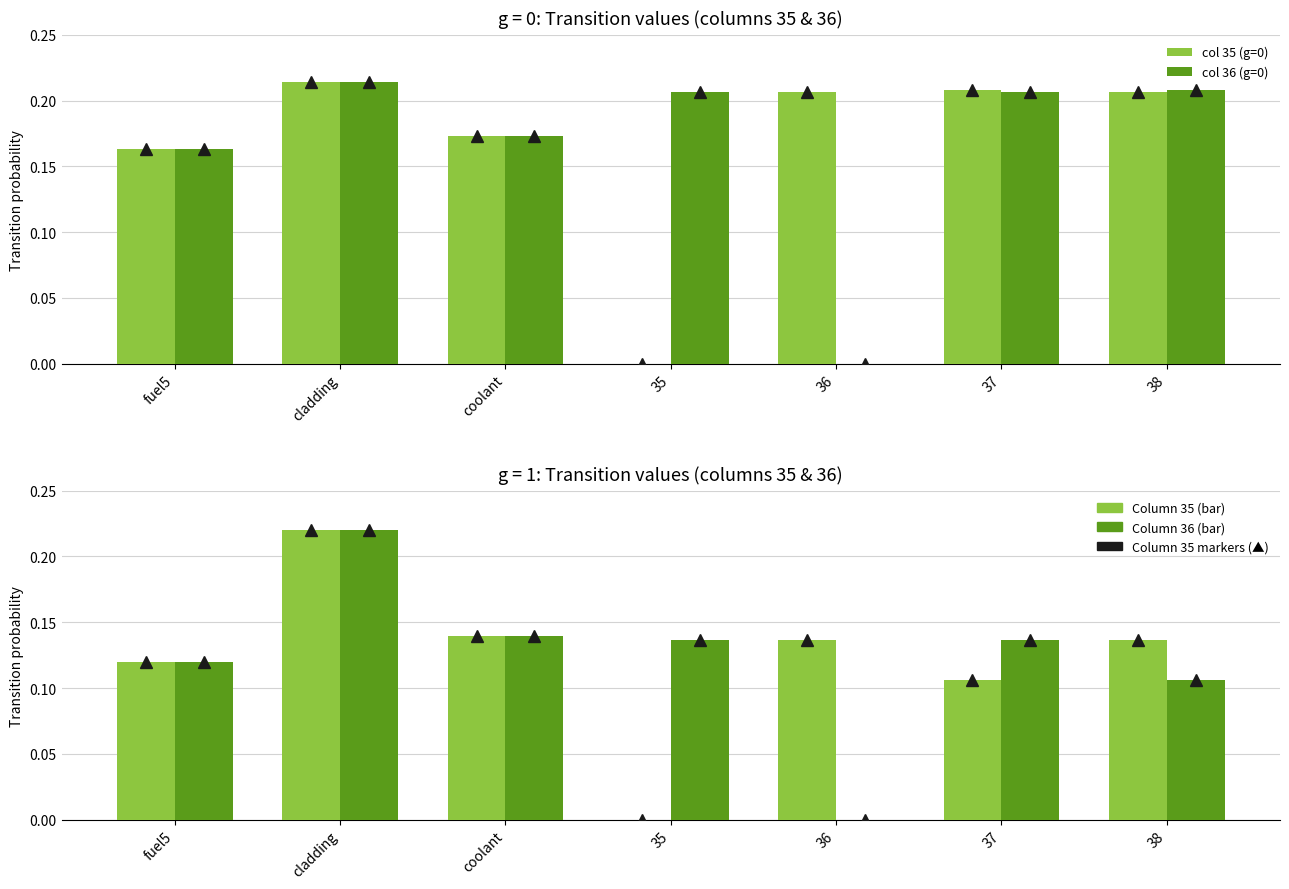

Is it true that col 36 (g=0) equals -0.1 at 36?

False